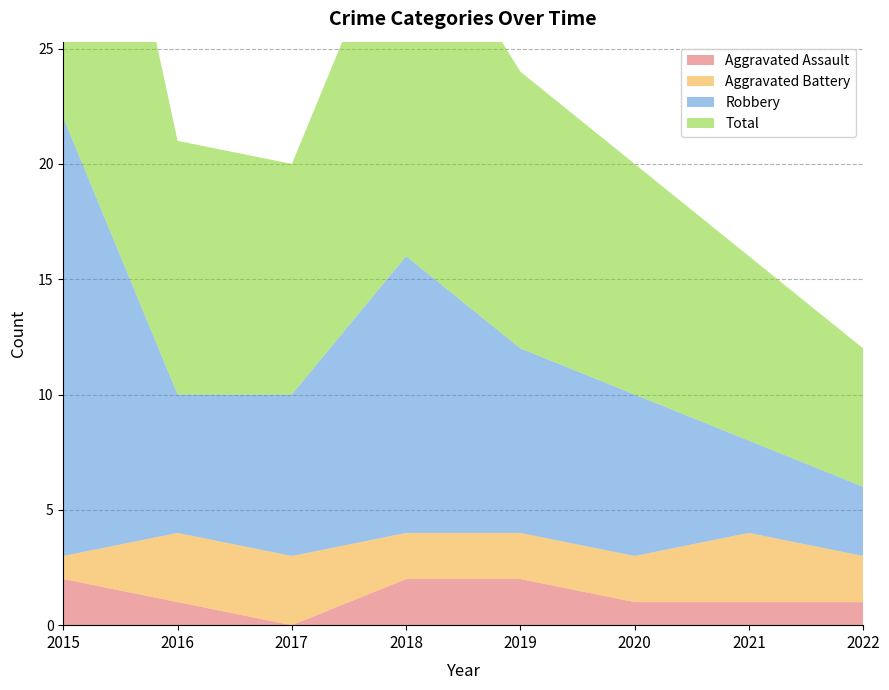

Reading left to right, transcribe all the data shown in this chart.

Aggravated Assault: 2	1	0	2	2	1	1	1
Aggravated Battery: 1	3	3	2	2	2	3	2
Robbery: 19	6	7	12	8	7	4	3
Total: 22	11	10	16	12	10	8	6